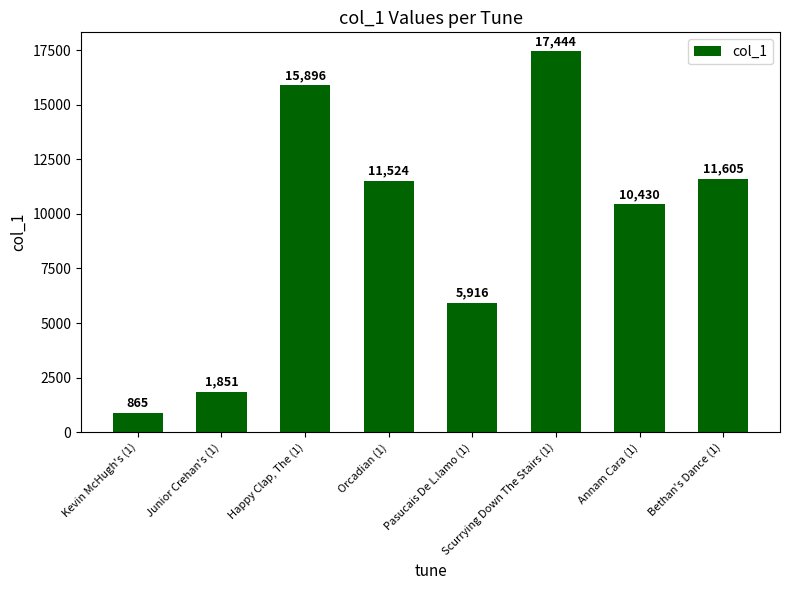

Reading right to left, list all the values displayed in this chart.

11605	10430	17444	5916	11524	15896	1851	865